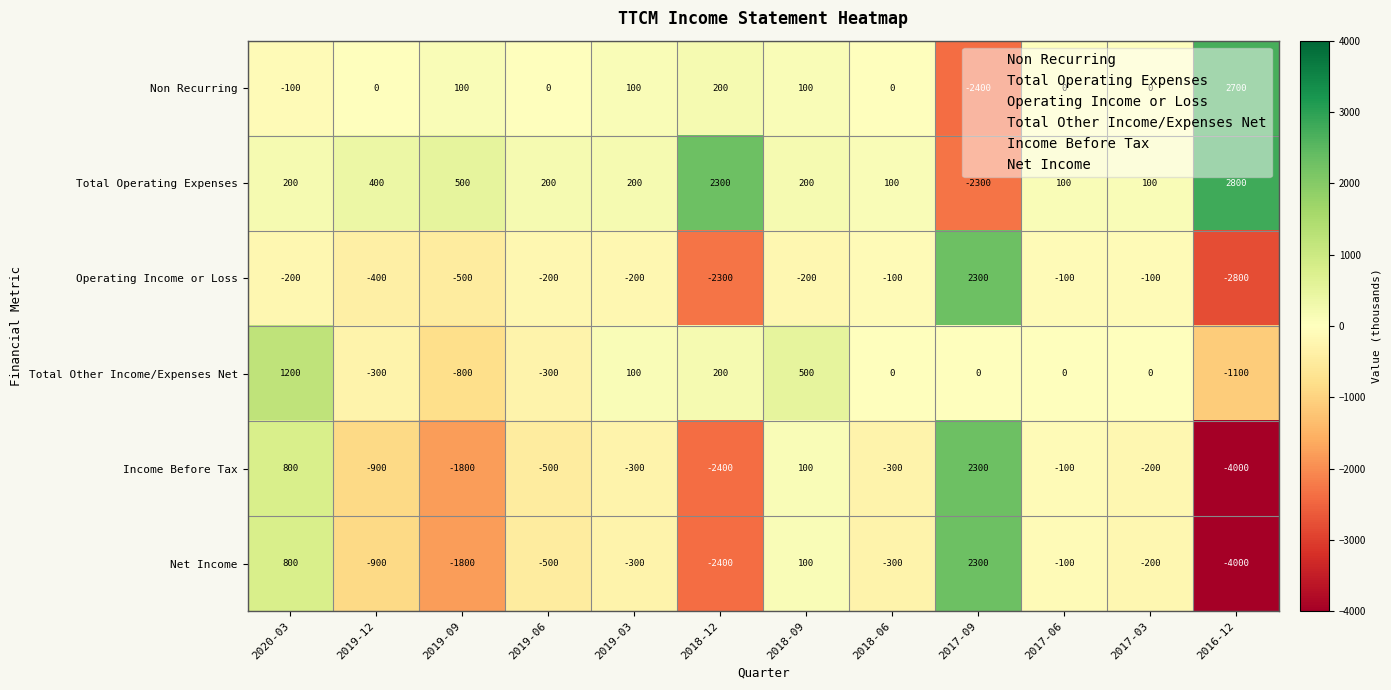

What value does the Net Income series have at 2017-06, to the nearest 100?

-100